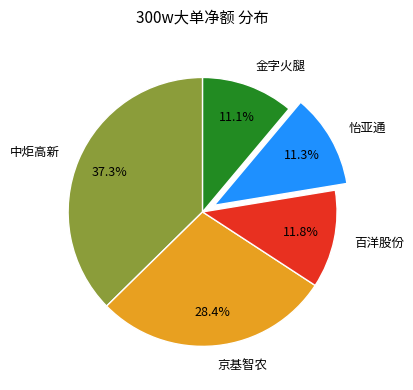

What percentage is the 金字火腿 slice, to the nearest percent?

11%